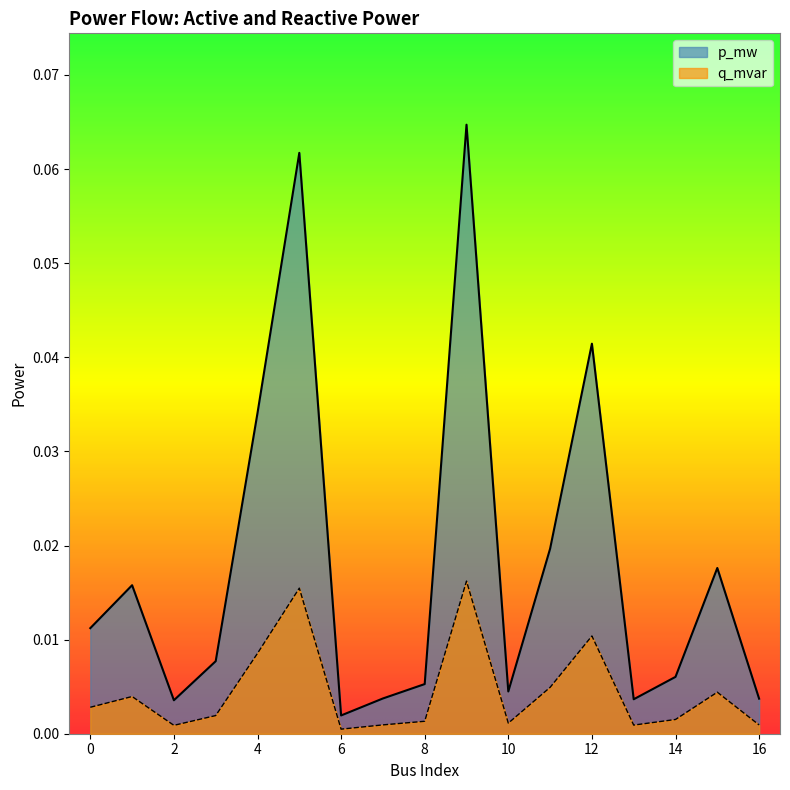

Reading right to left, list all the values displayed in this chart.

p_mw: 0.0	0.0	0.0	0.0	0.0	0.0	0.0	0.1	0.0	0.0	0.0	0.1	0.0	0.0	0.0	0.0	0.0
q_mvar: 0.0	0.0	0.0	0.0	0.0	0.0	0.0	0.0	0.0	0.0	0.0	0.0	0.0	0.0	0.0	0.0	0.0